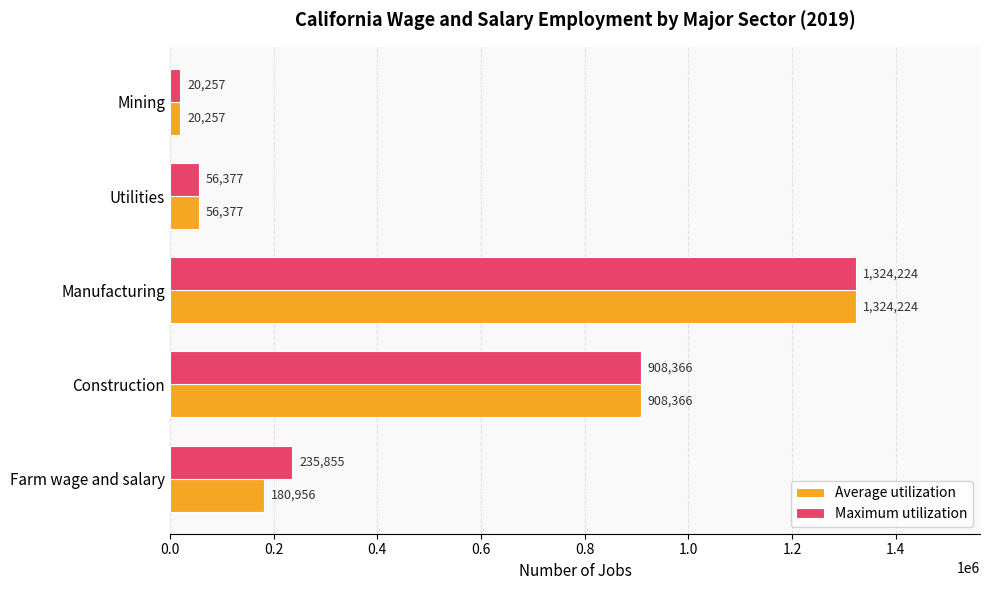

What is the average value of the Average utilization series?

498036